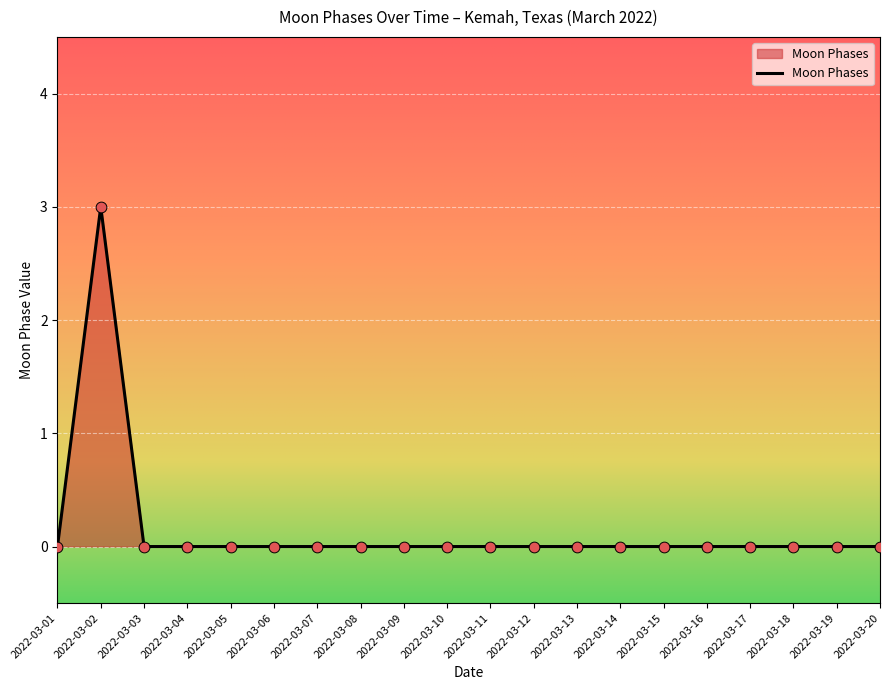

Is it true that the value at 2022-03-01 is 1?

False